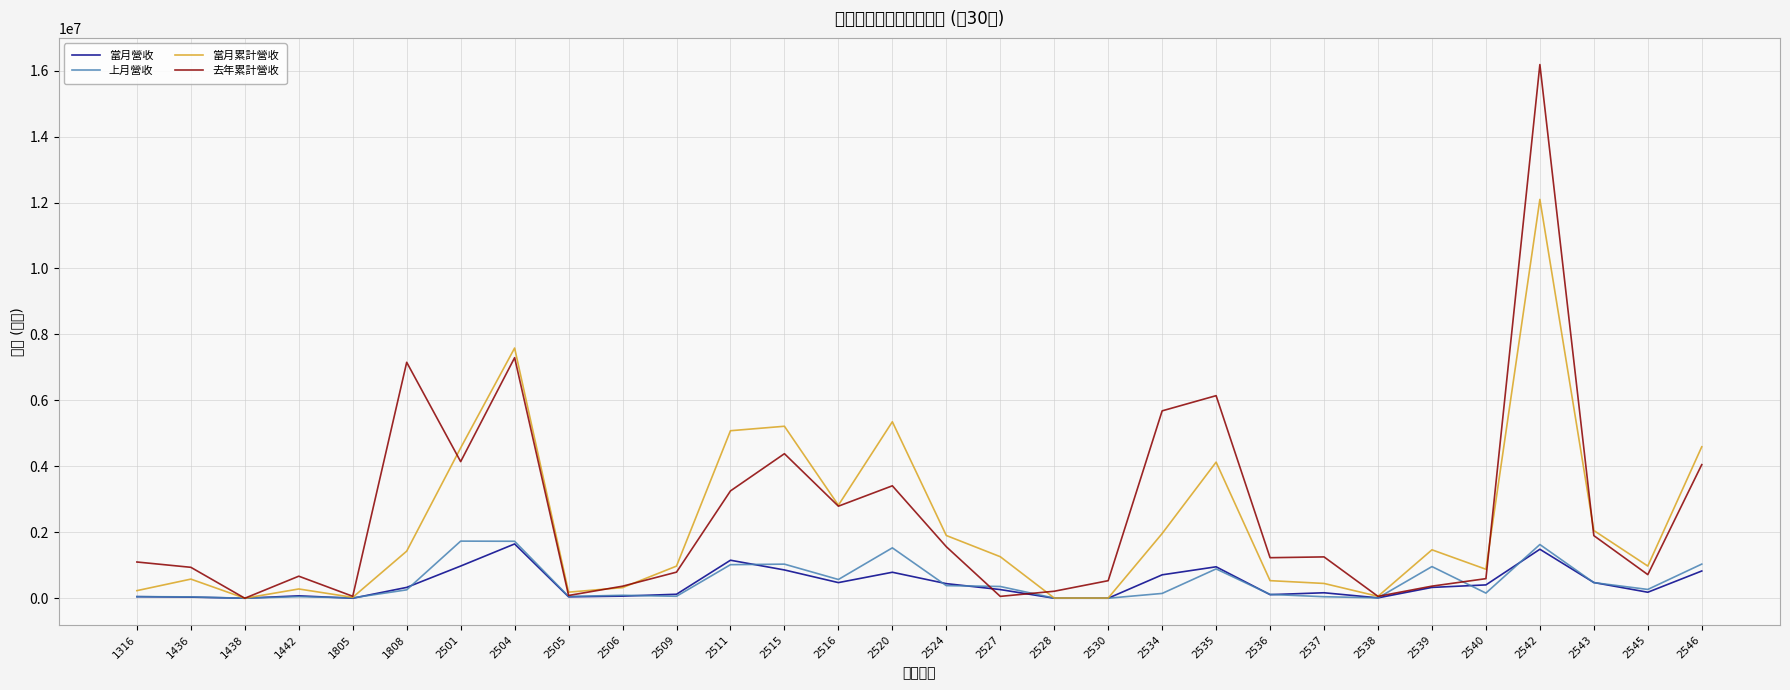

True or false: 去年累計營收 and 上月營收 intersect in this chart.

True